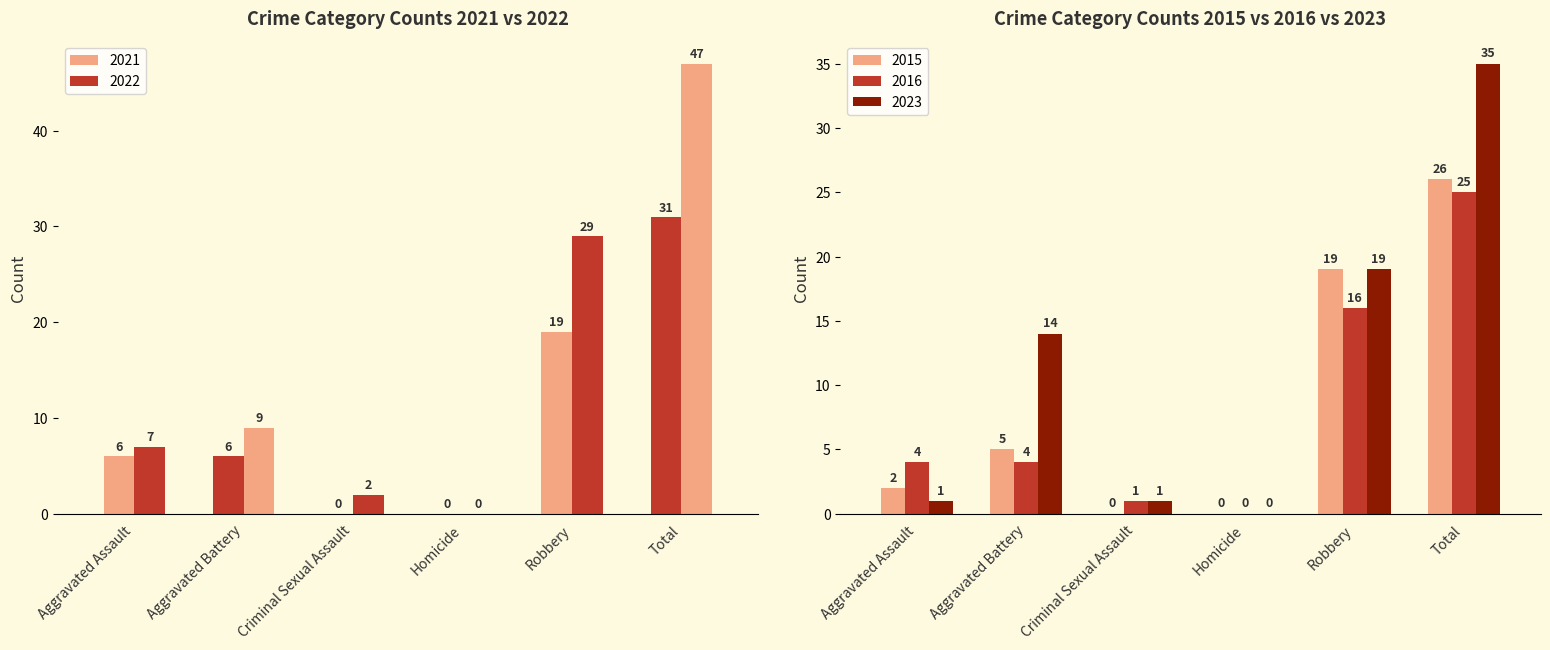

Rank the series by their maximum value, from highest to lowest.

2022, 2023, 2021, 2015, 2016